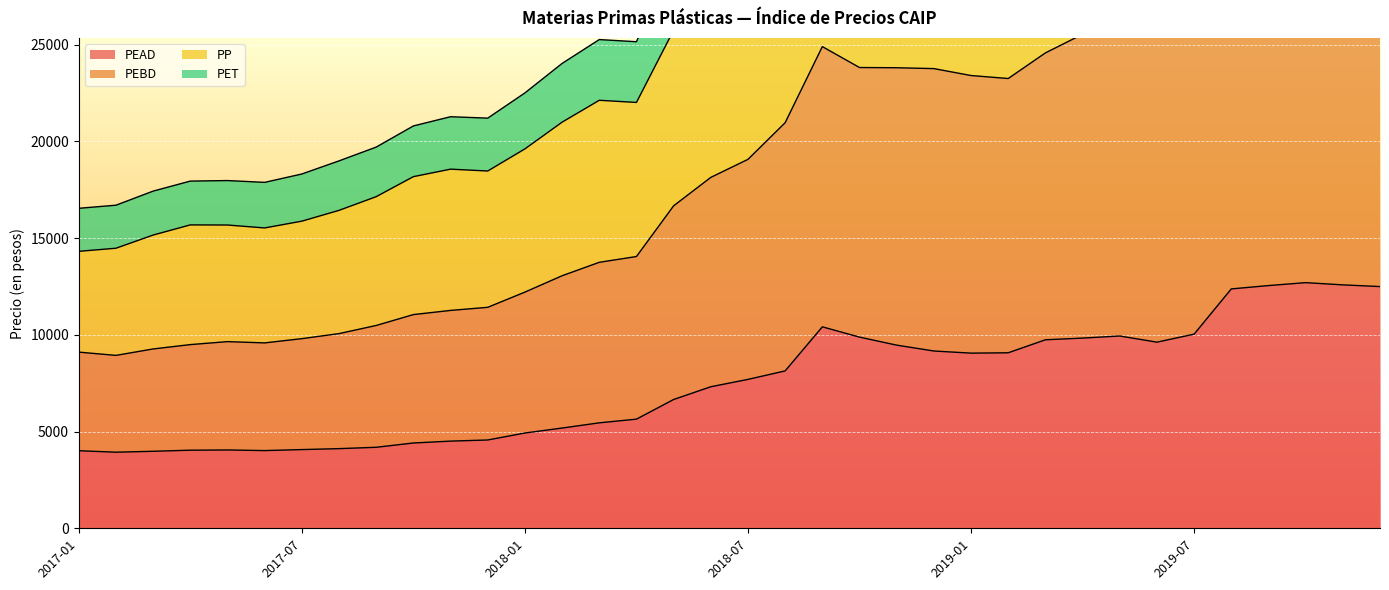

At which category does PEAD reach its first local peak?

2017-05